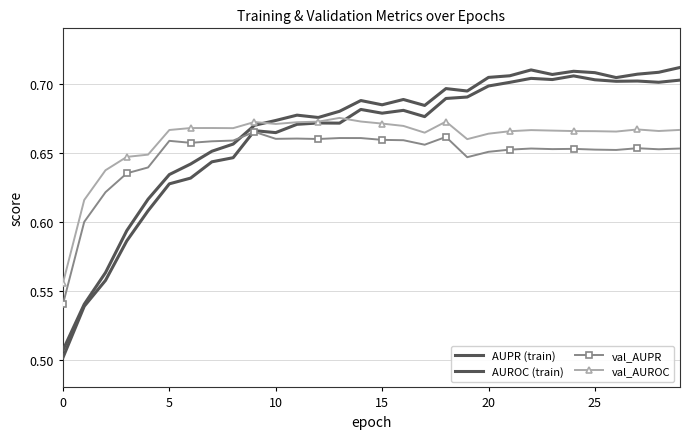

Is this an area chart (filled region under the line)?

No